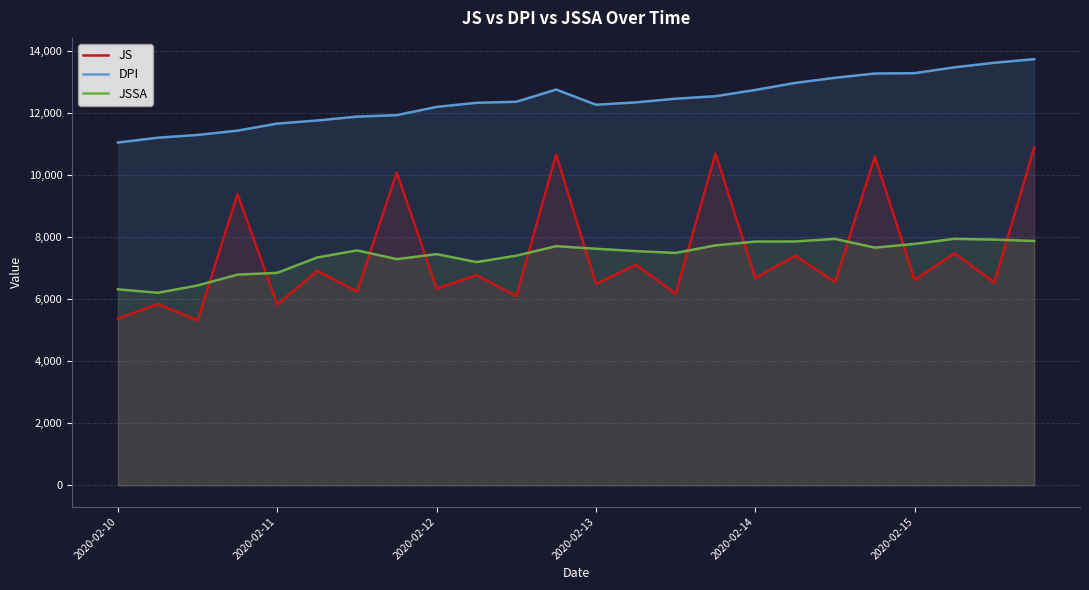

What is the lowest value of the JS series?

5311.0